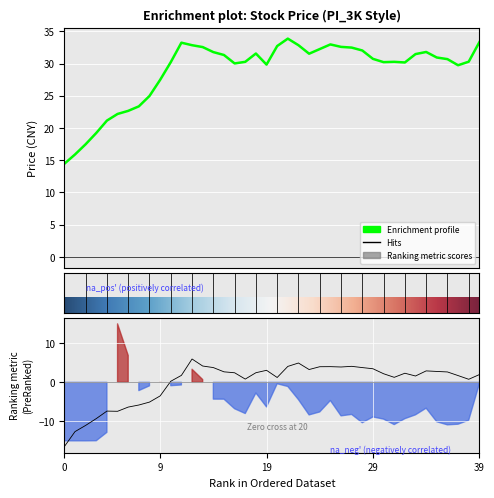

What is the difference between the maximum and second lowest values in the 收盘 series?

18.0